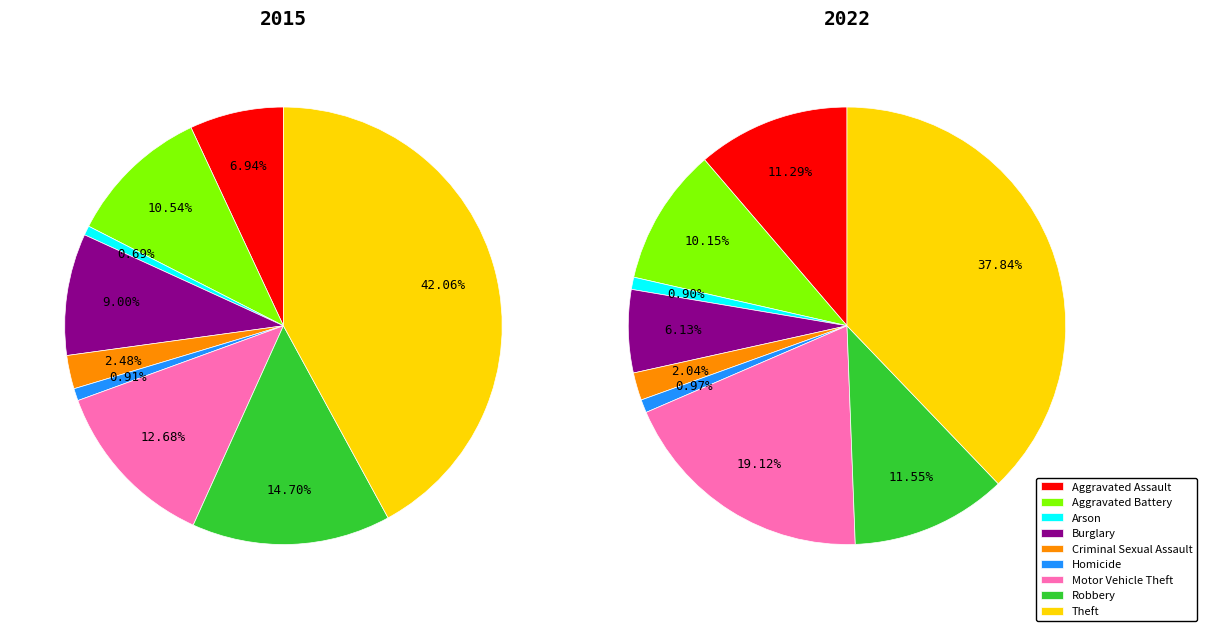

To the nearest percent, what is the difference between the 8 and 4 slice percentages?

40%